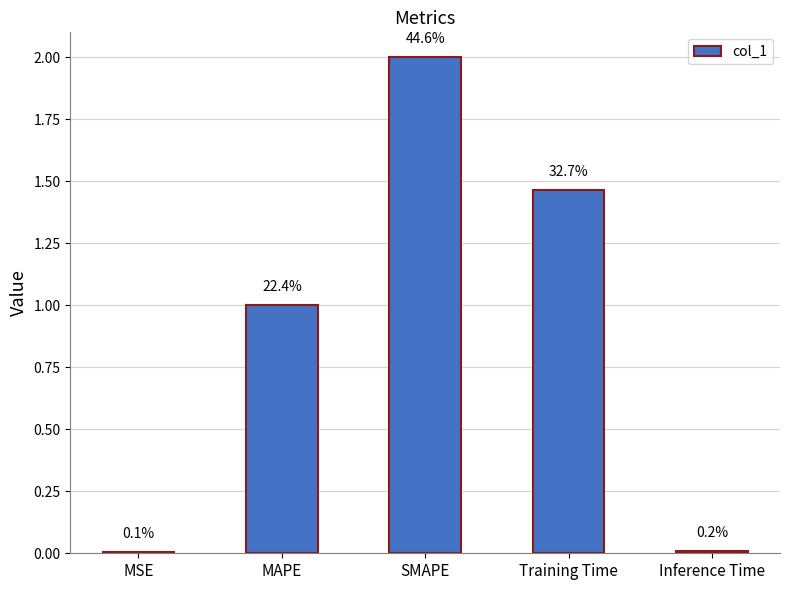

What is the change in value from SMAPE to Training Time?

-0.5